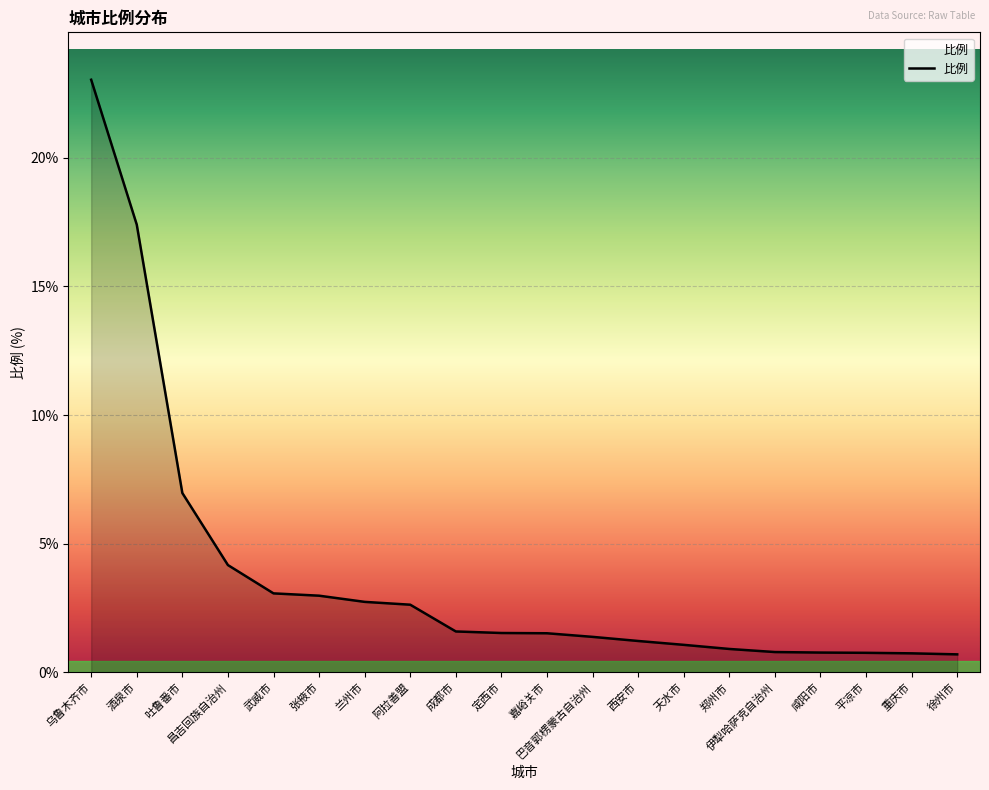

What position from the right is 吐鲁番市?

18